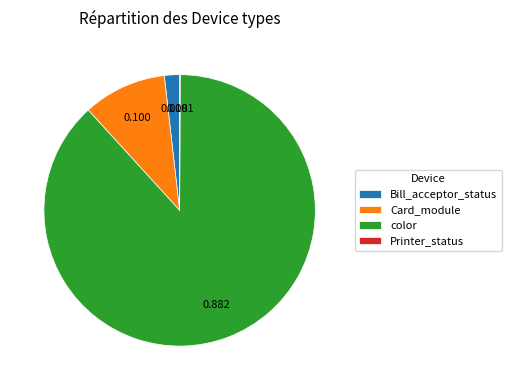

Between color and Card_module, which is larger?

color